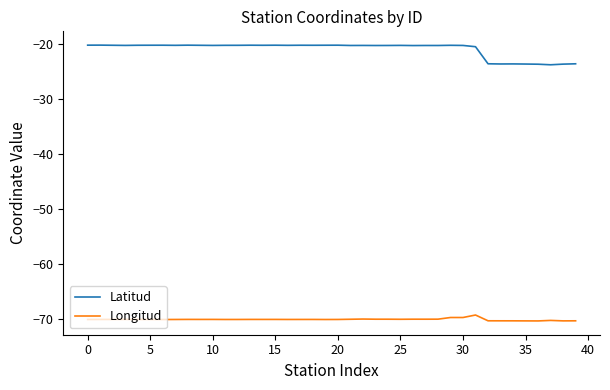

True or false: Longitud has more than 0 points higher than both neighbors.

True